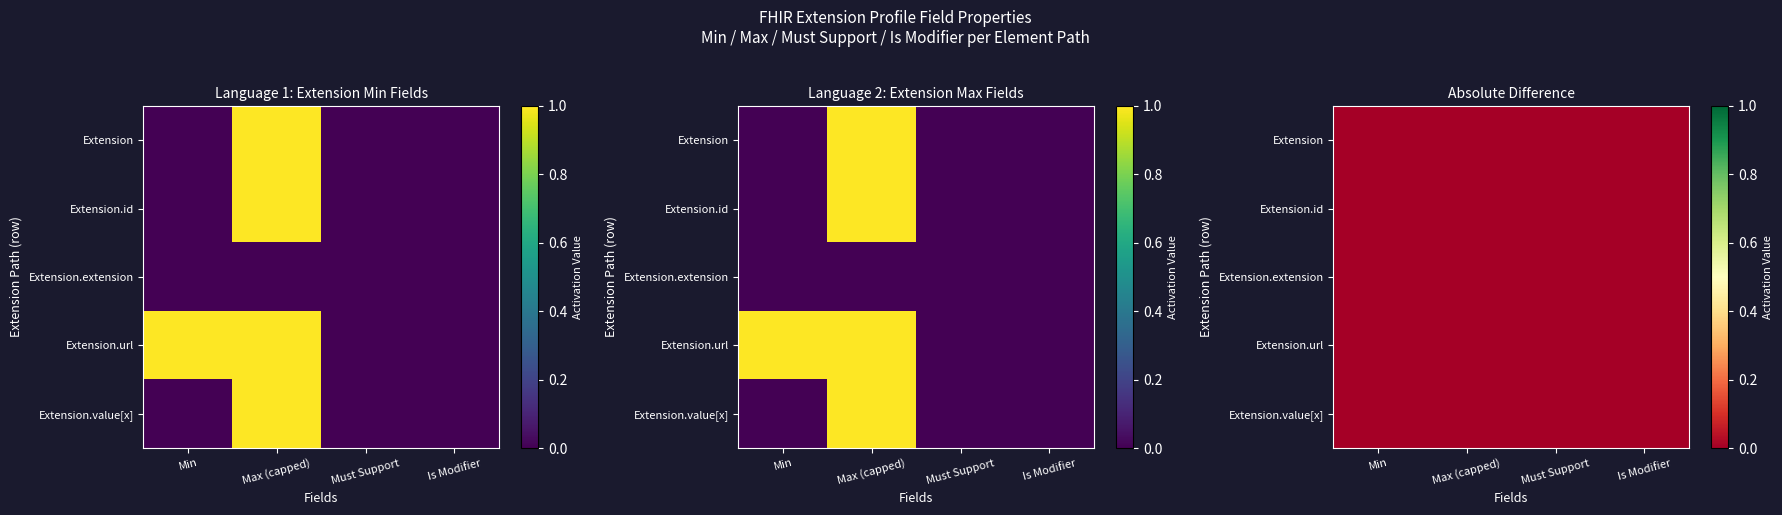

Which series has the widest spread of values?

Extension